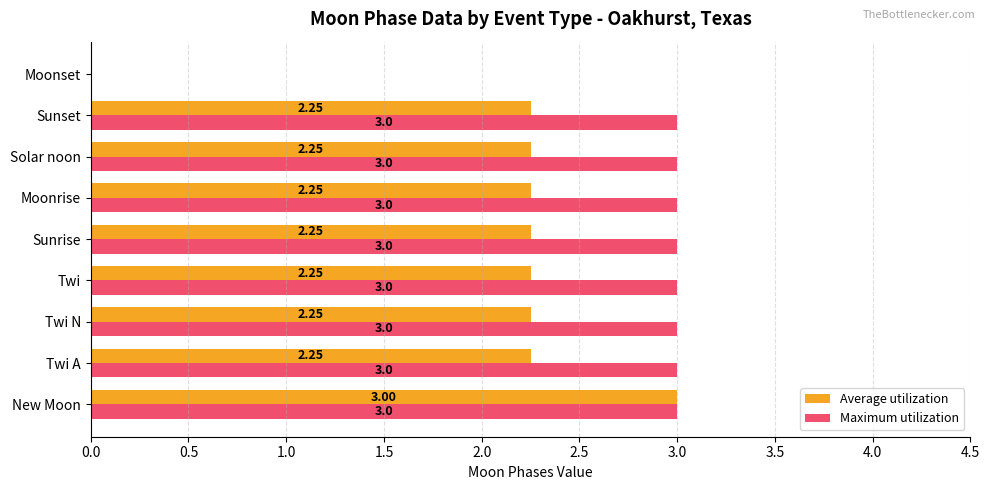

At which category is the sum across all series the highest?

New Moon